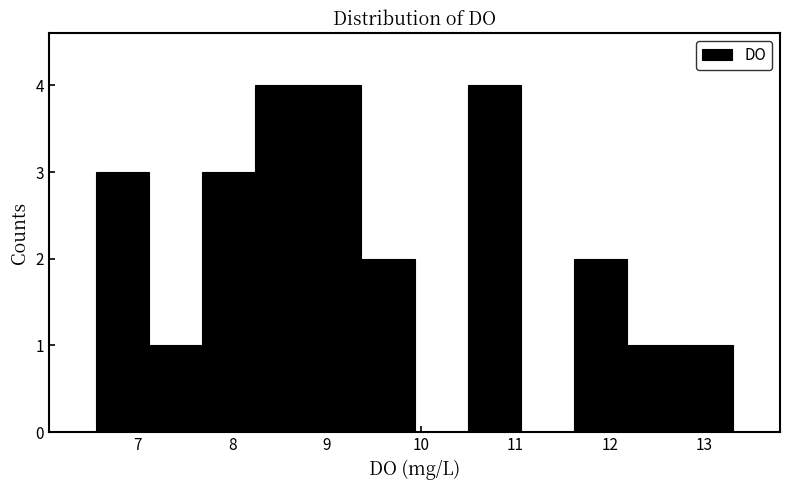

What is the height of the bar covering 7.7 to 8.2 on the x-axis? Neither the bar edges nor the heights are printed on the chart, so give them approximately, as read against the axes.

3